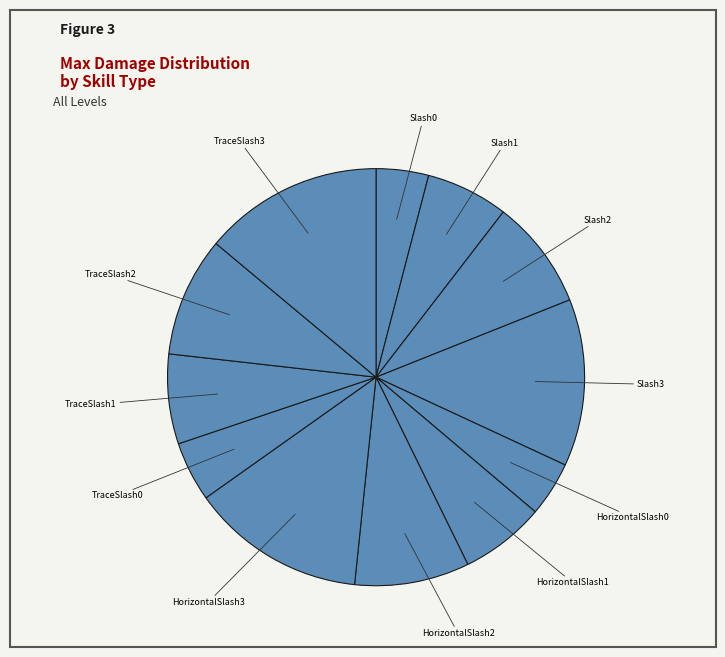

Does HorizontalSlash1 account for over 50% of the chart?

No